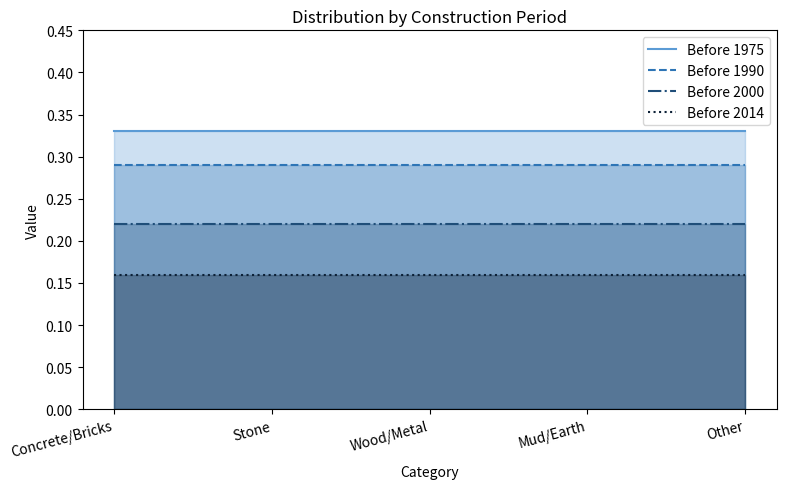

At which category is the sum across all series the highest?

Concrete/Bricks